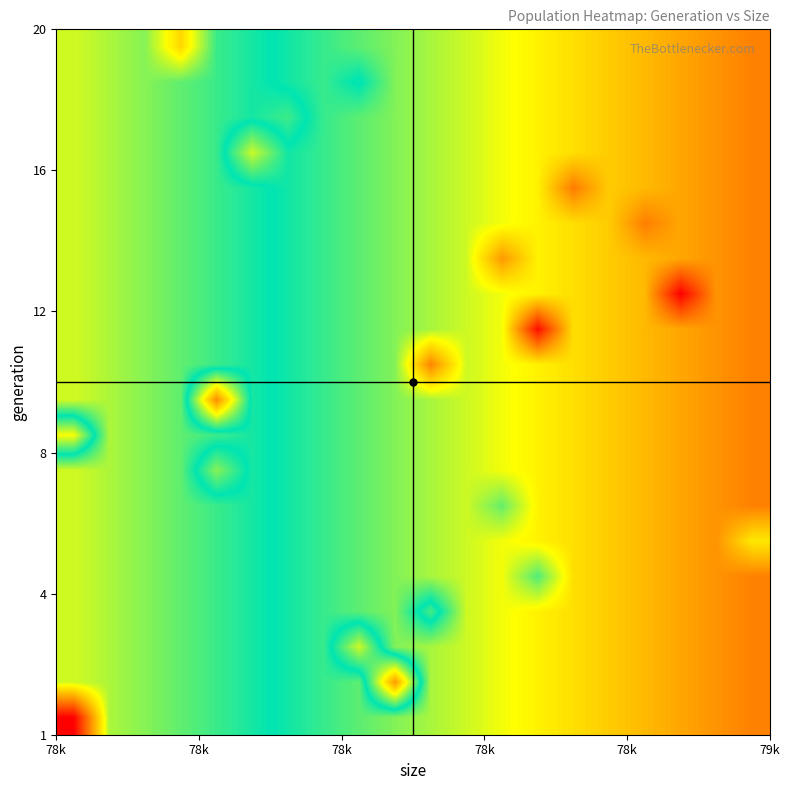

How many data points does each series have?

20